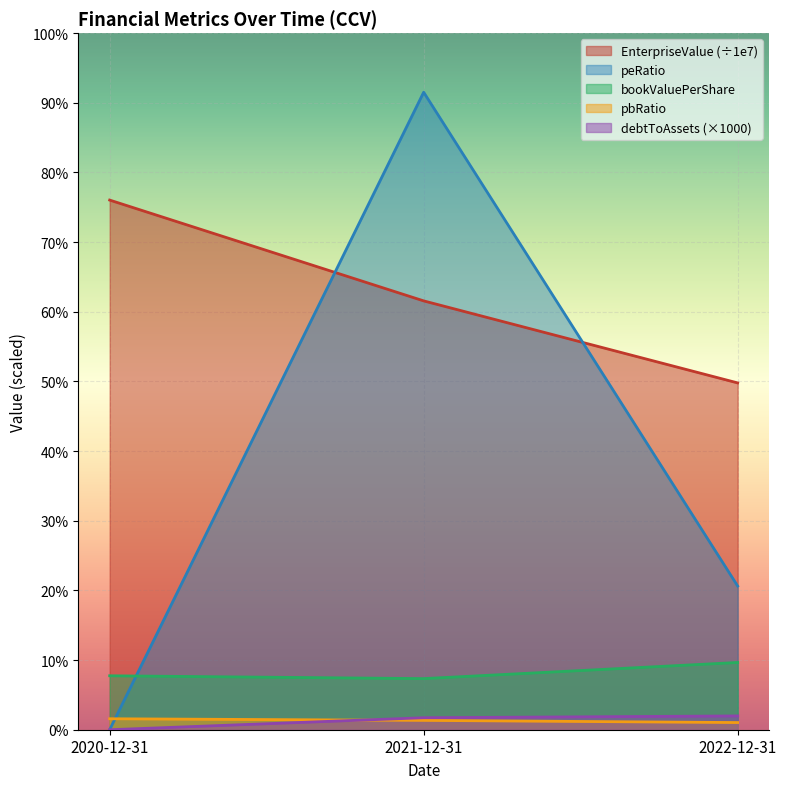

Which category has the lowest value in the bookValuePerShare series?

2021-12-31